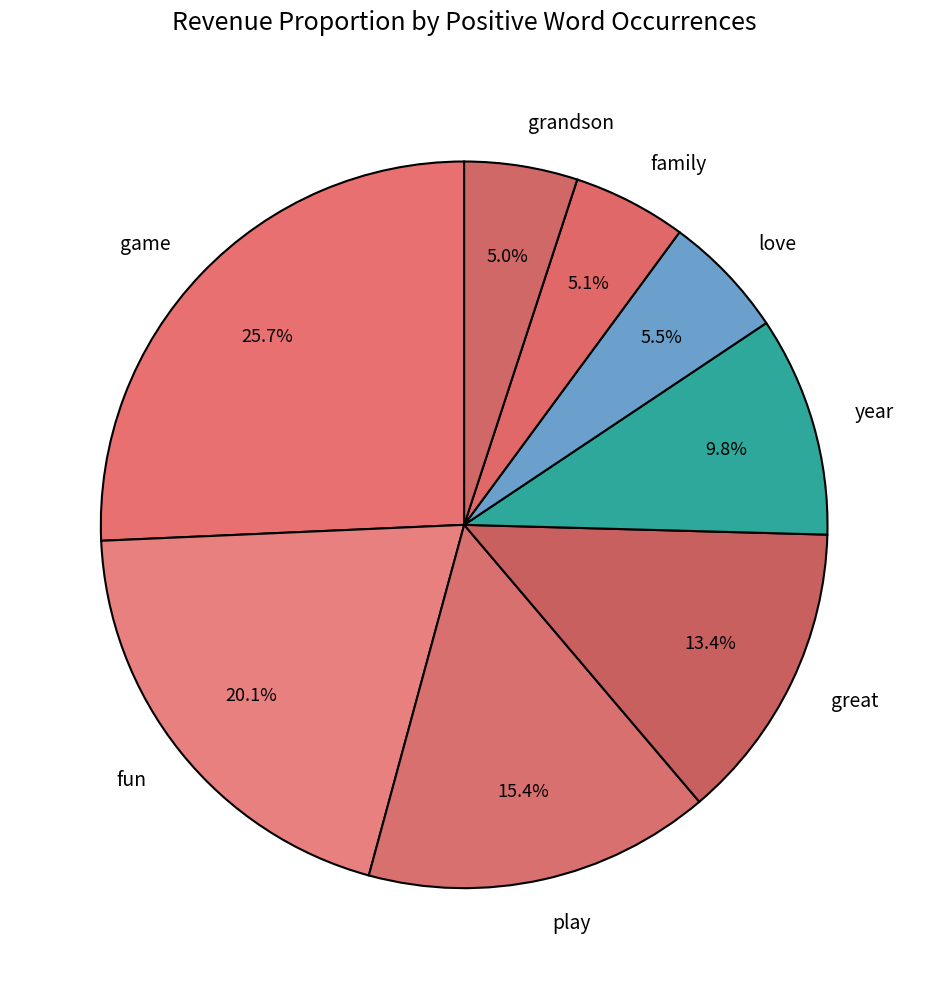

Which has a higher value, great or family?

great